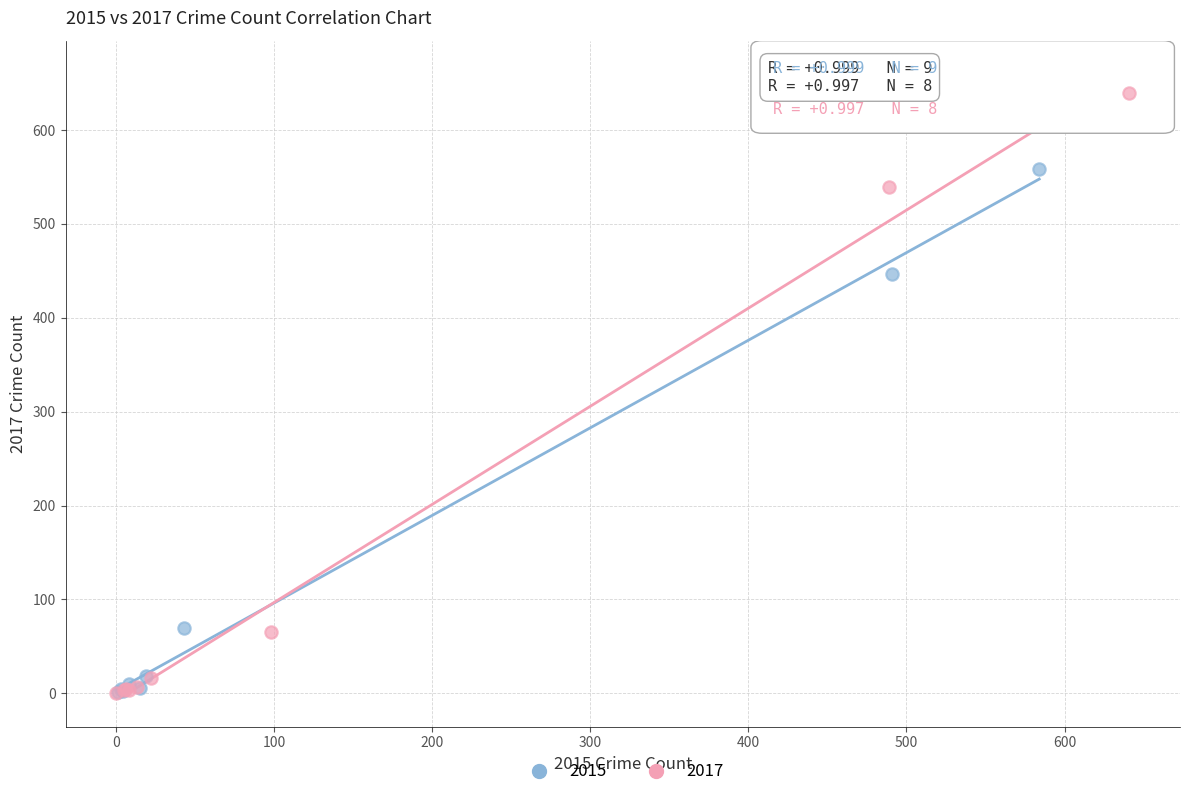

Which series has the widest spread of Y values?

2017